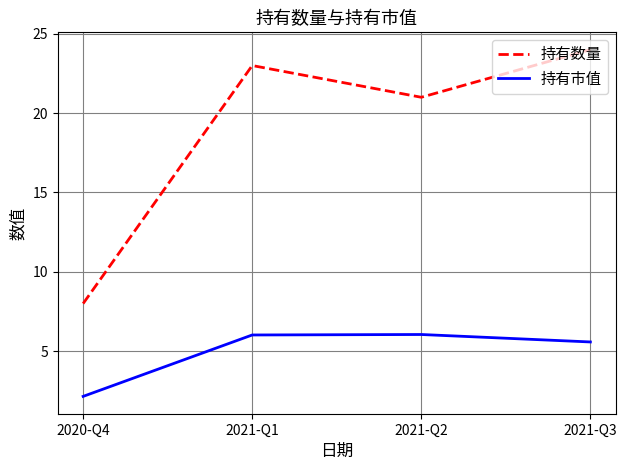

Is it true that 持有市值 equals 3.6 at 2021-Q2?

False